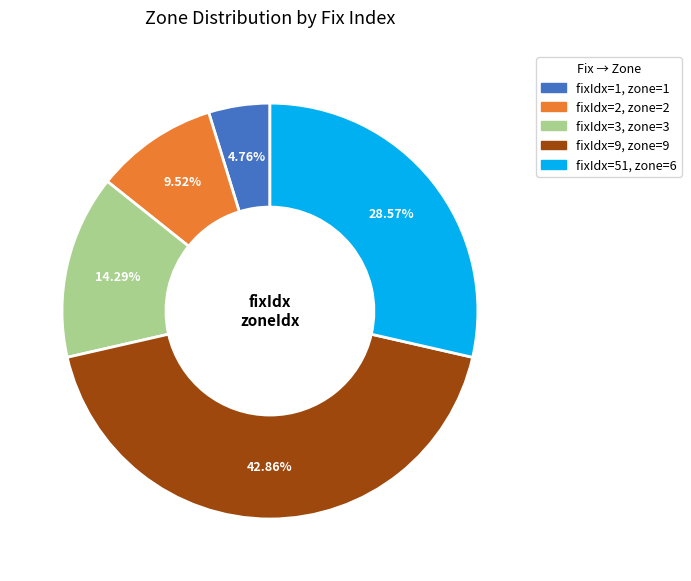

Is there any slice that represents more than half of the pie?

No